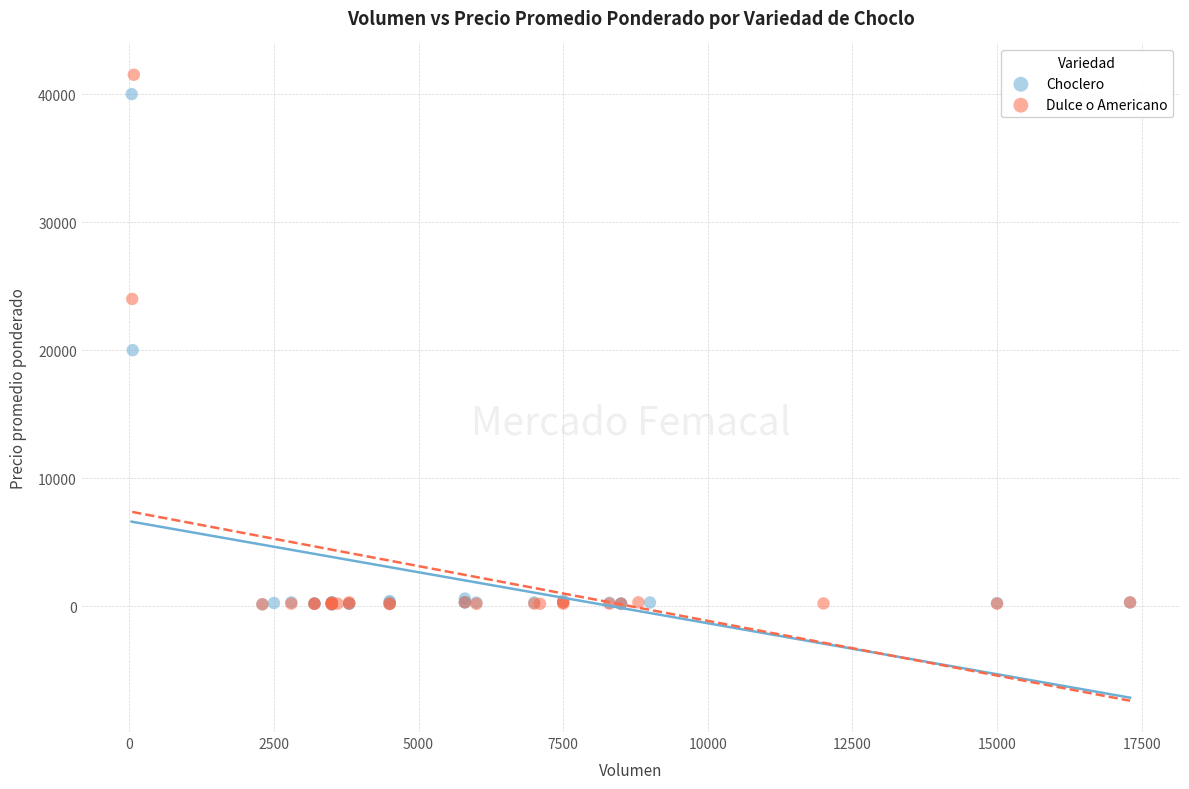

What are all the series names shown in the legend?

Choclero, Dulce o Americano